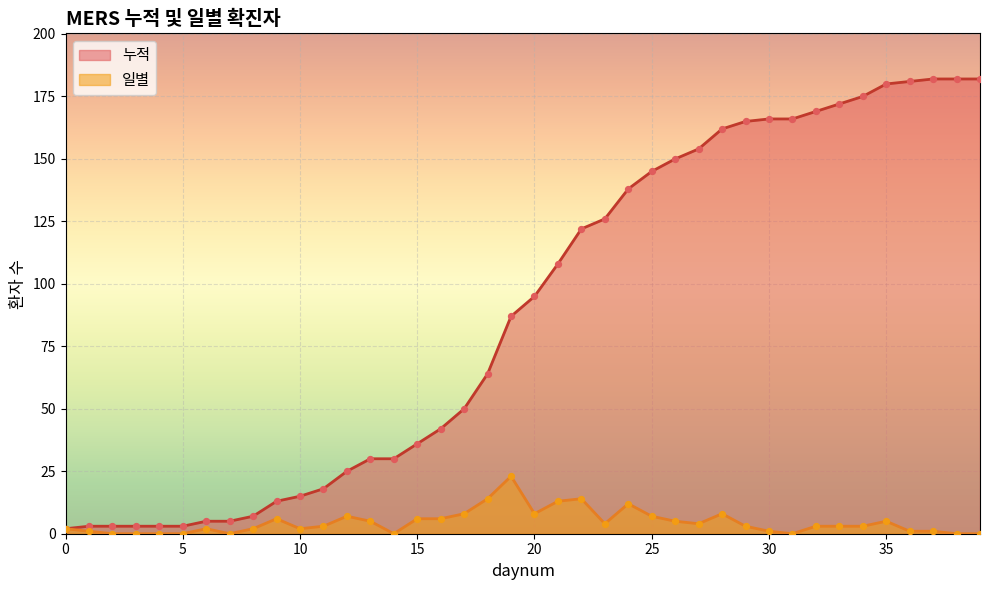

Which series reaches the maximum Y coordinate?

누적